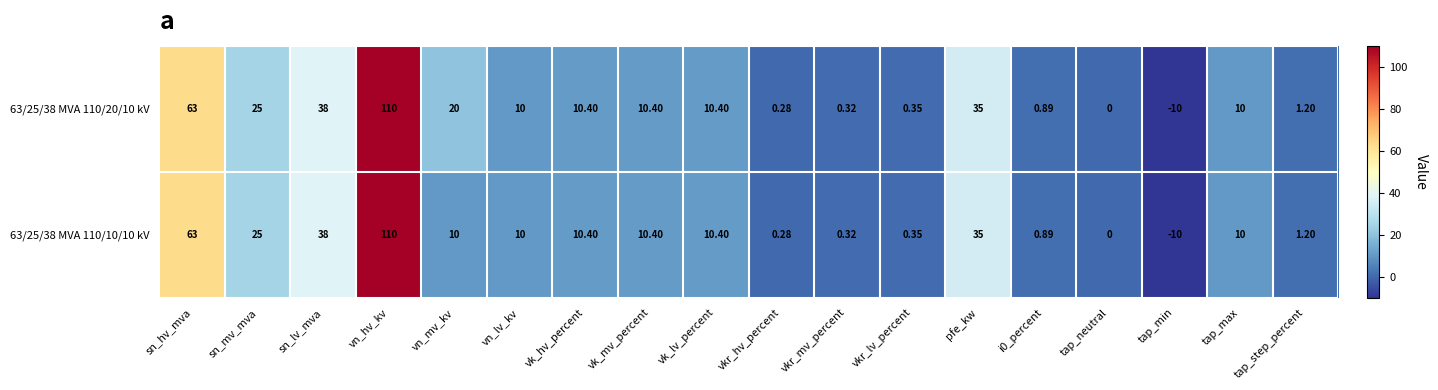

Where is 63/25/38 MVA 110/10/10 kV nearest to the value 50?

sn_lv_mva